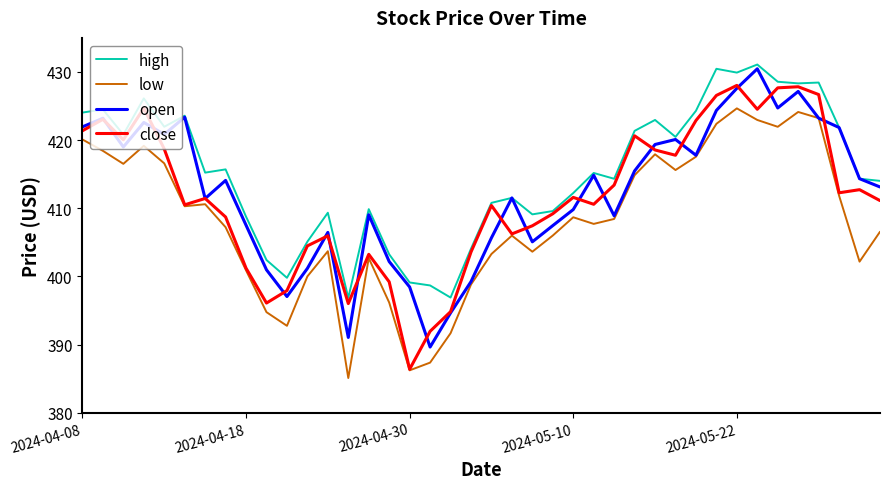

What are all the series names shown in the legend?

high, low, open, close